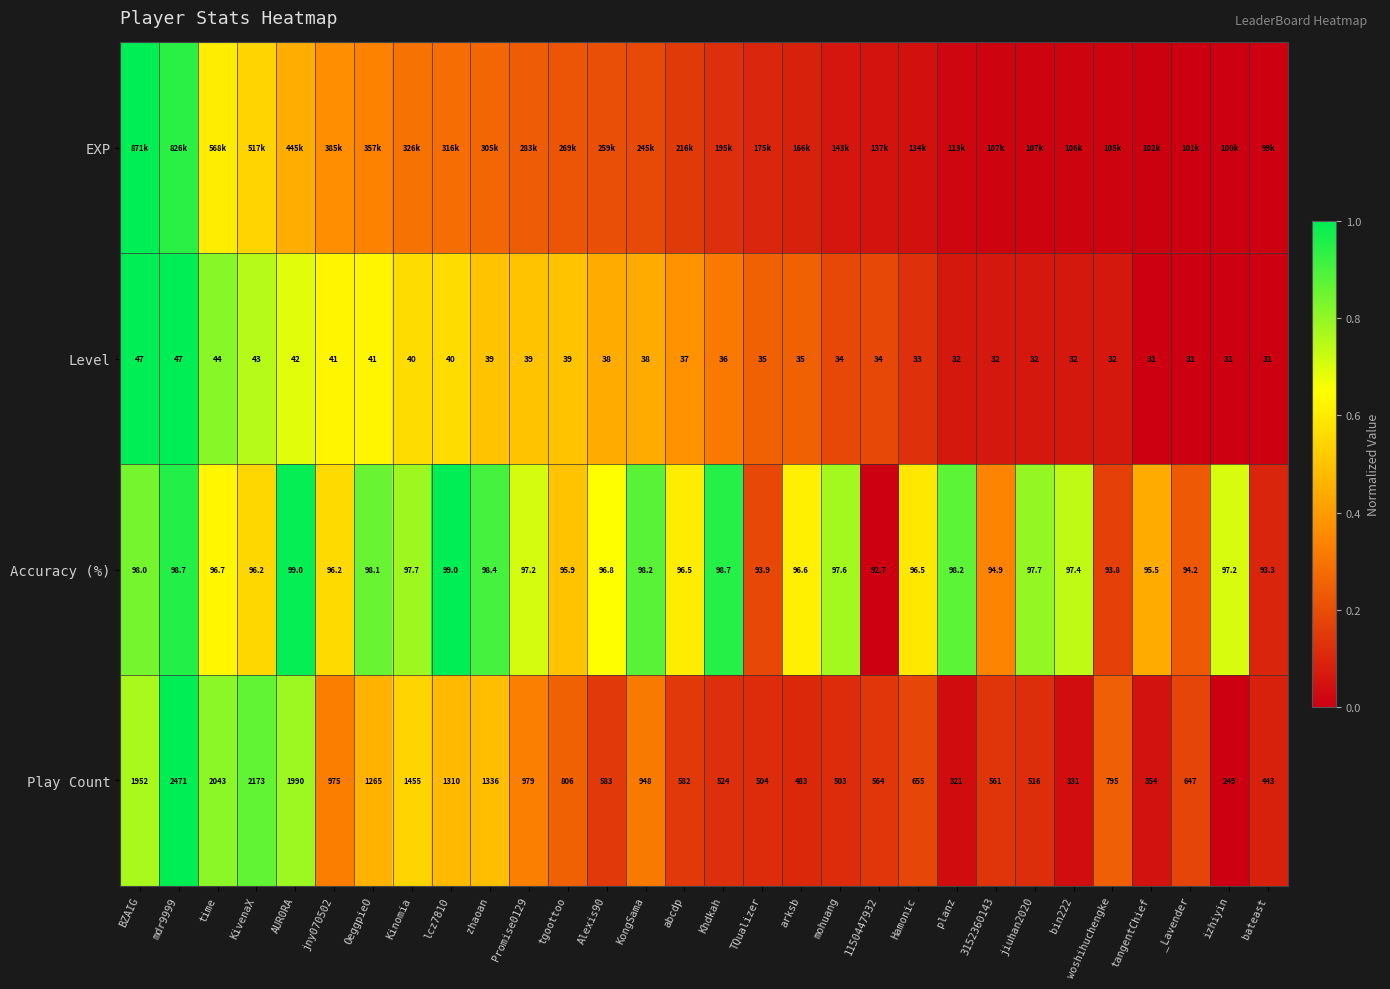

Where does the Accuracy (%) series first go above 97?

BZAIG